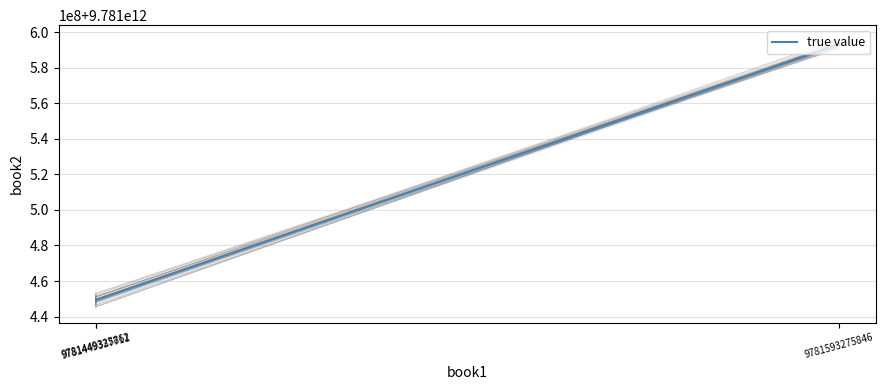

Where is the data nearest to the value 9781521304696?

9781449337711